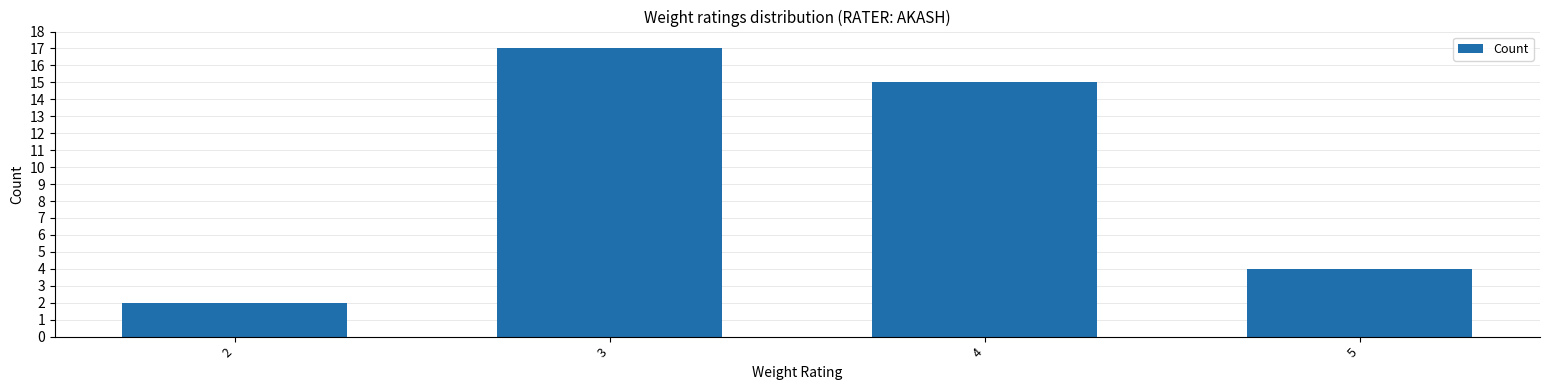

What is the value of the 4th bar from the left?

4